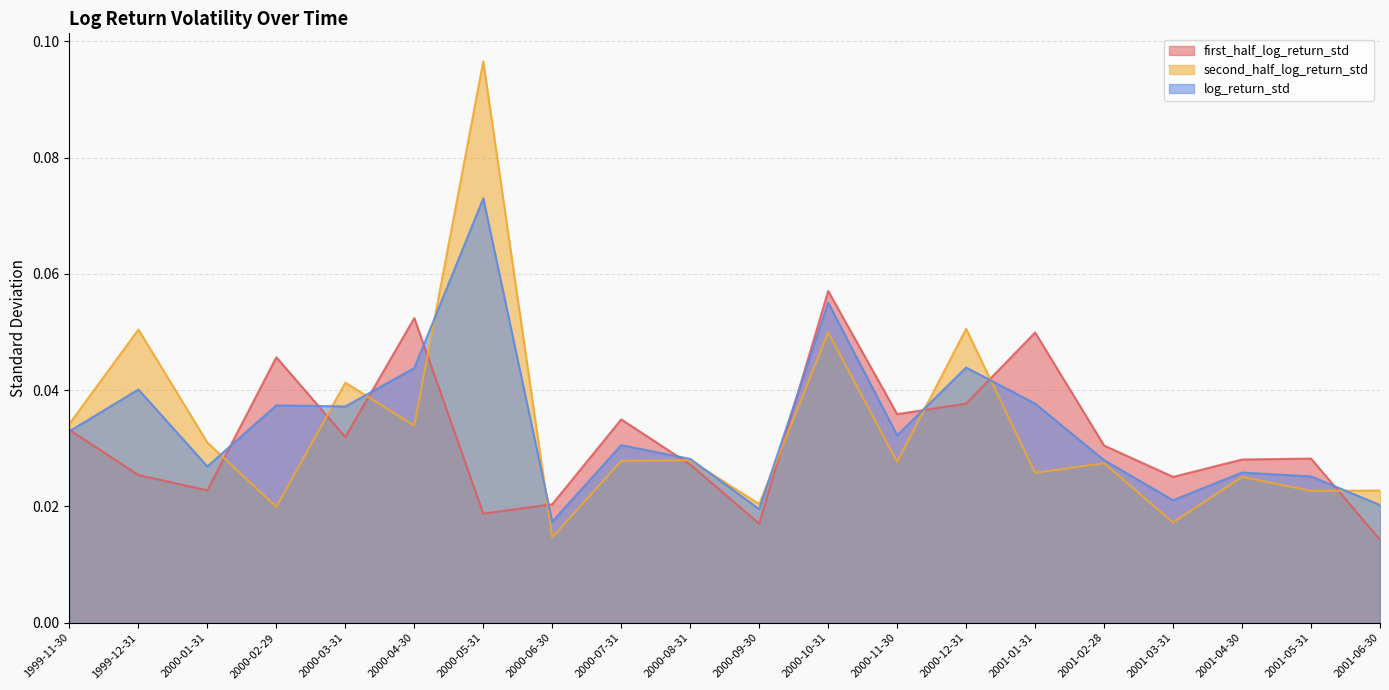

Where is the first local minimum for log_return_std?

2000-01-31